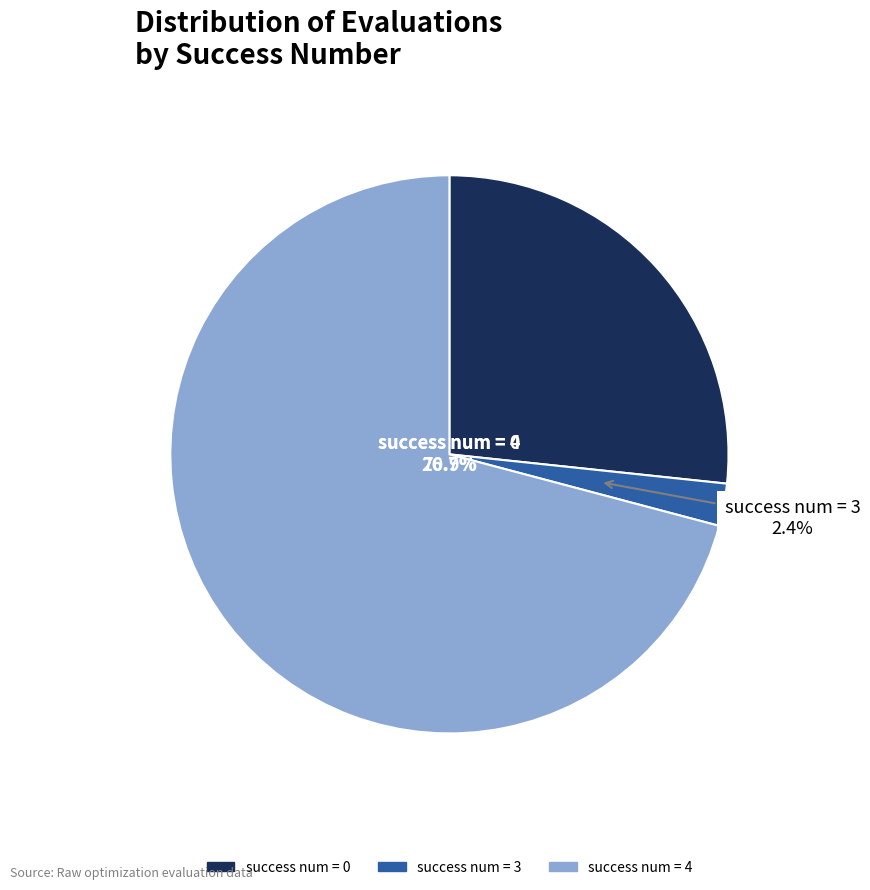

Is there a majority slice in this chart?

Yes